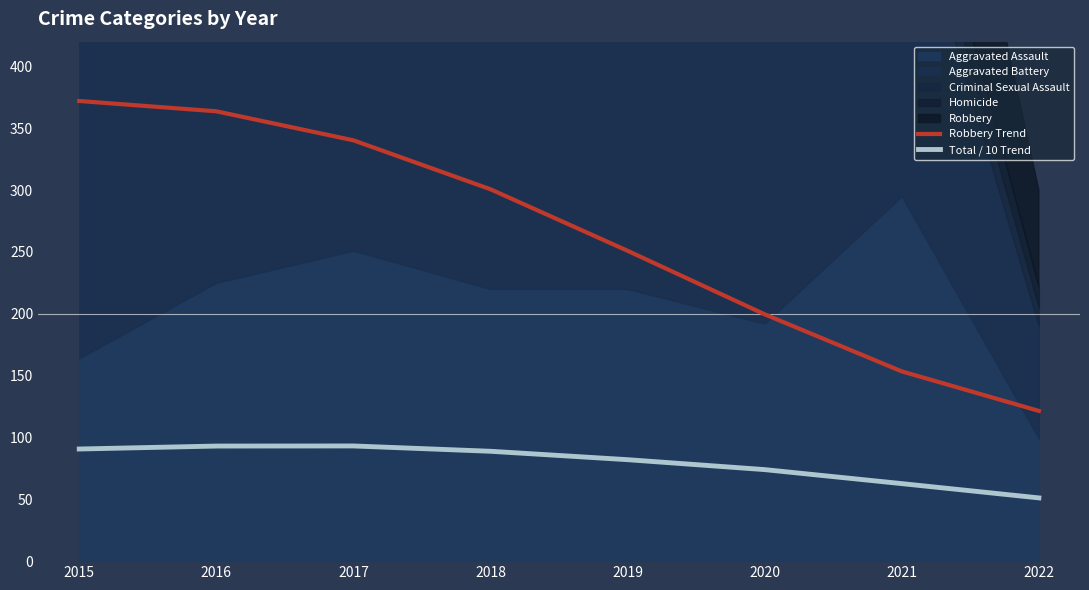

True or false: Robbery Trend and Total / 10 Trend cross at least once.

False